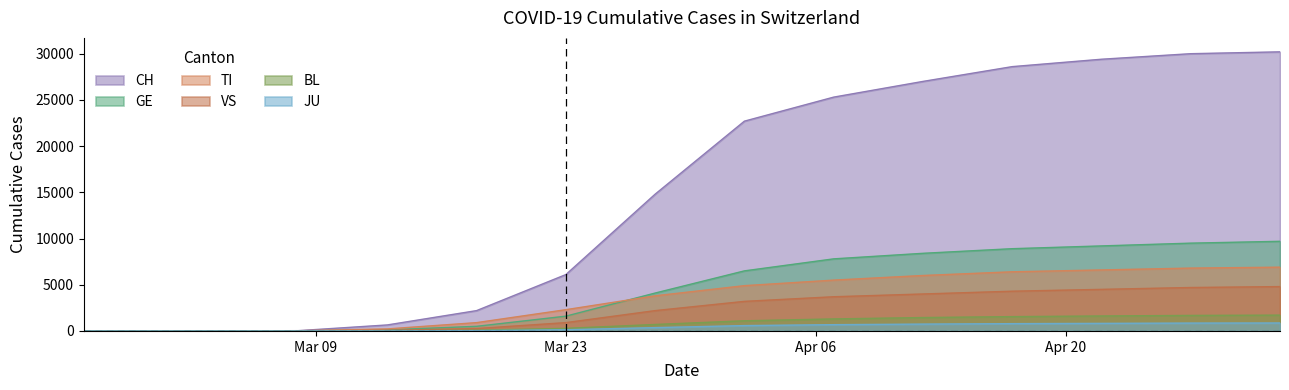

Is the value of CH at 2020-04-02 greater than the value of TI at 2020-03-28?

Yes